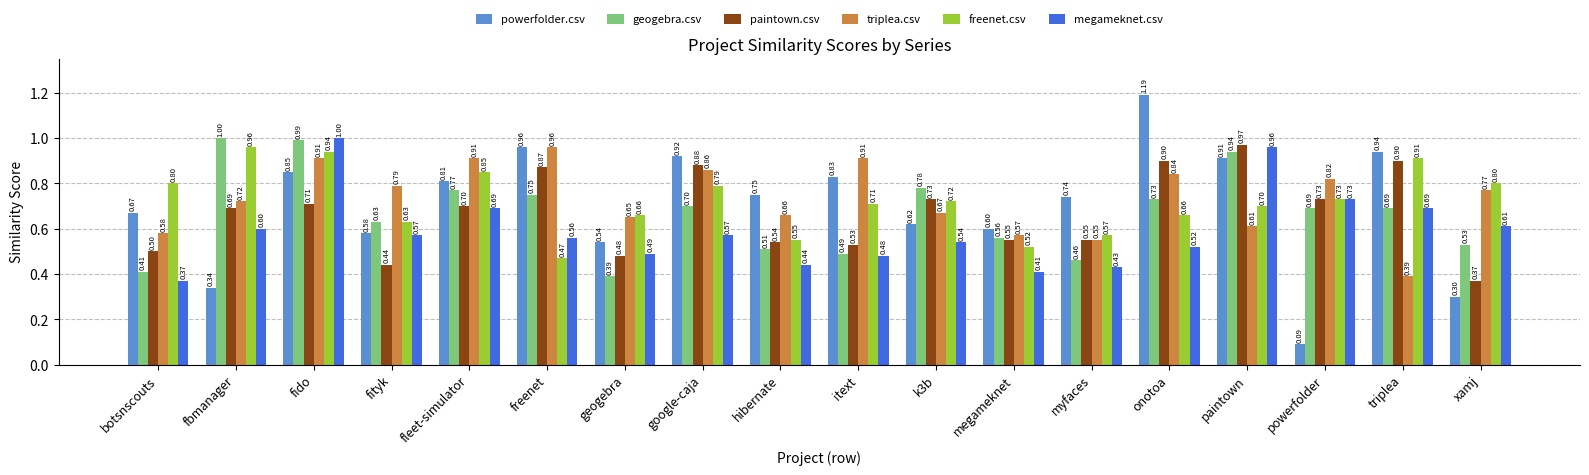

Which series has the widest spread of values?

powerfolder.csv